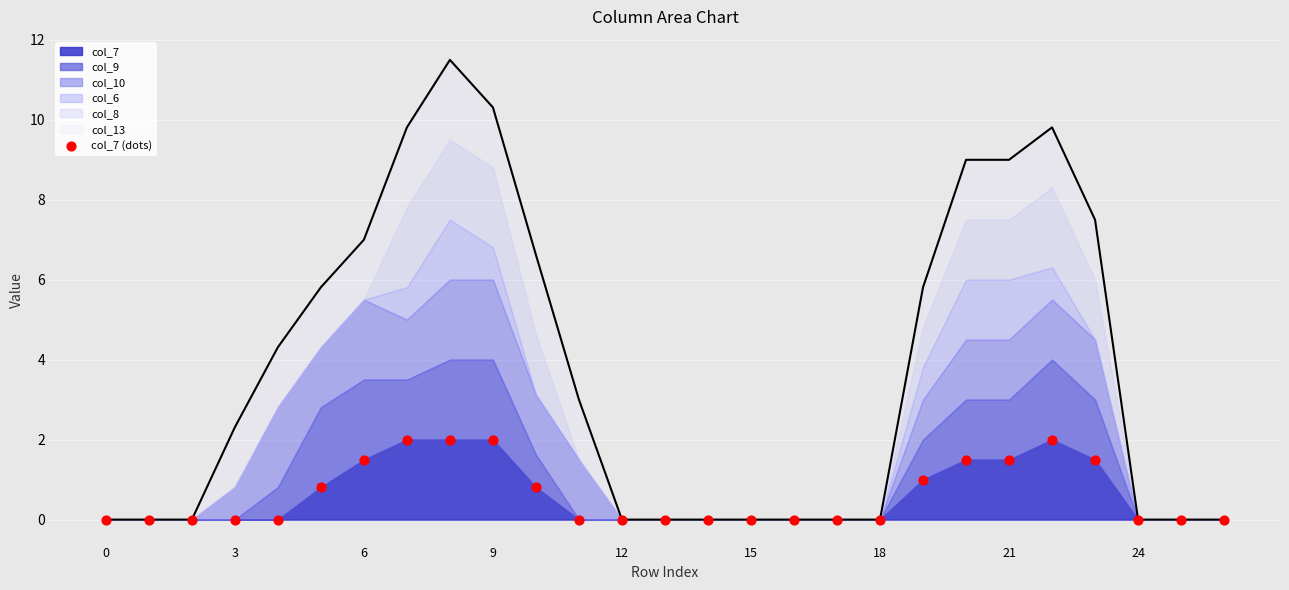

What is the change in value from 22 to 26?

-2.0